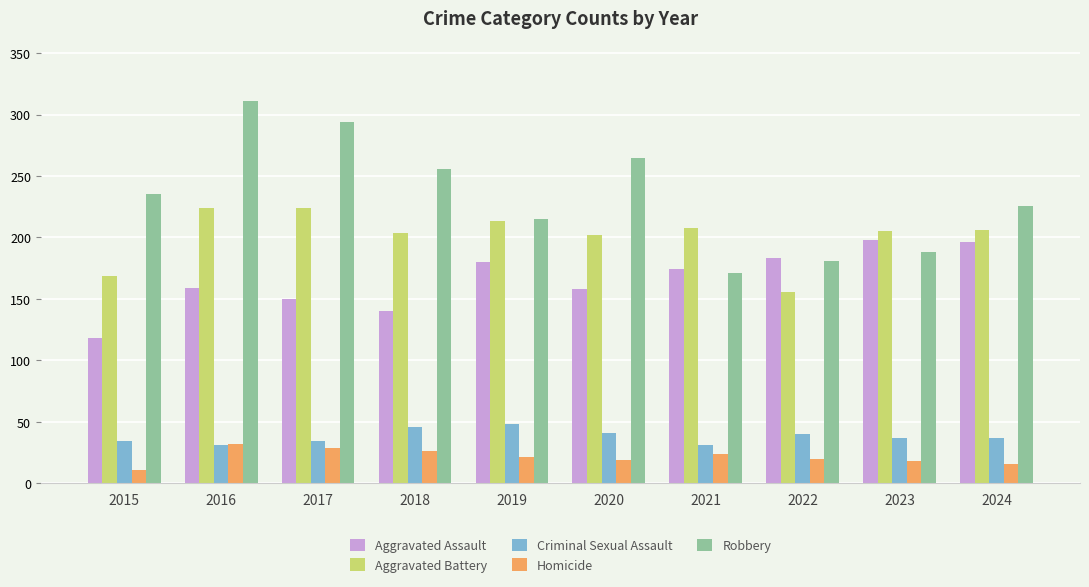

What is the value of the Aggravated Battery bar at the 8th from the left?

156